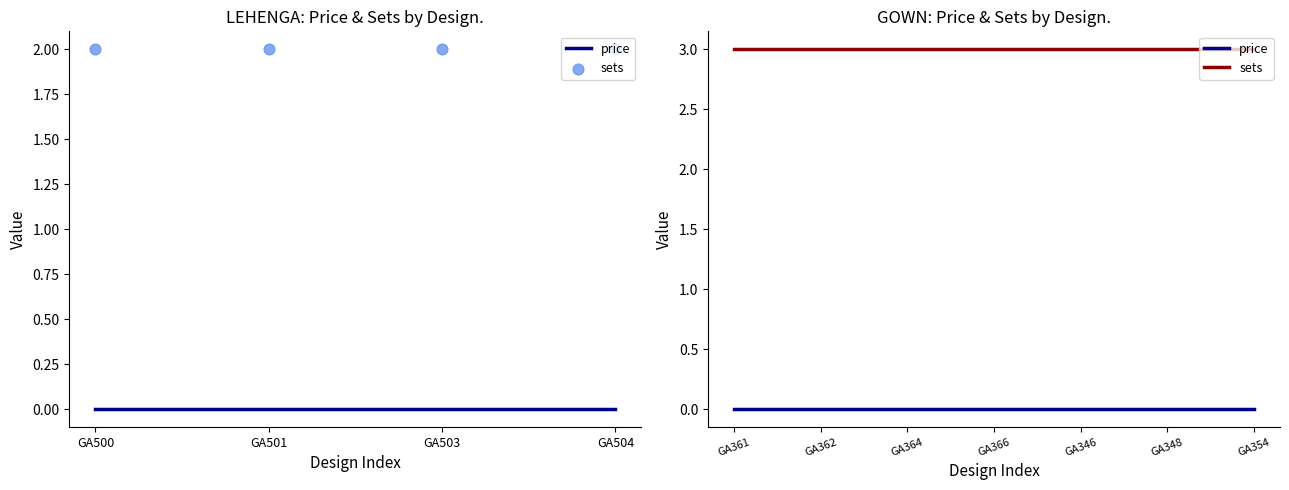

What are all the series names shown in the legend?

price, sets